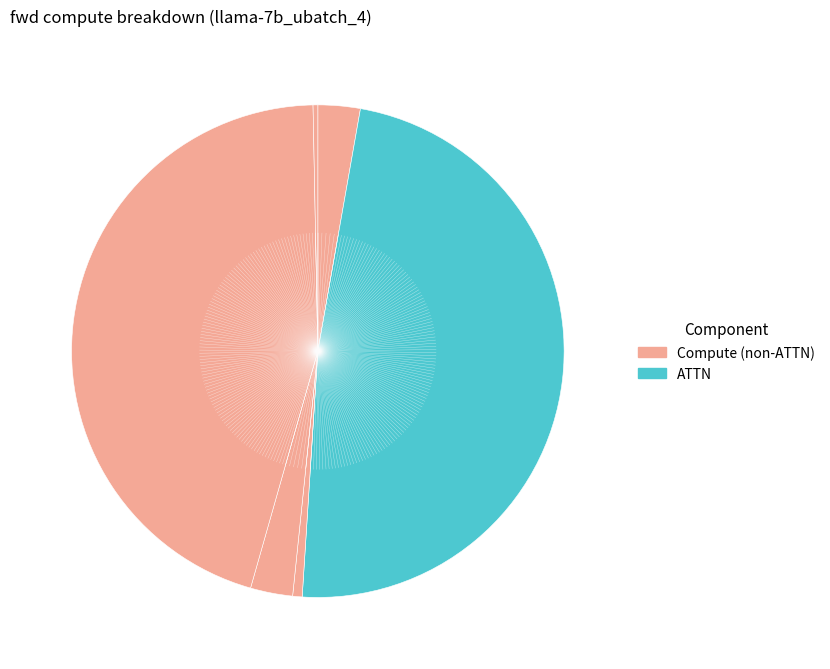

Count the number of slices in the pie.

6